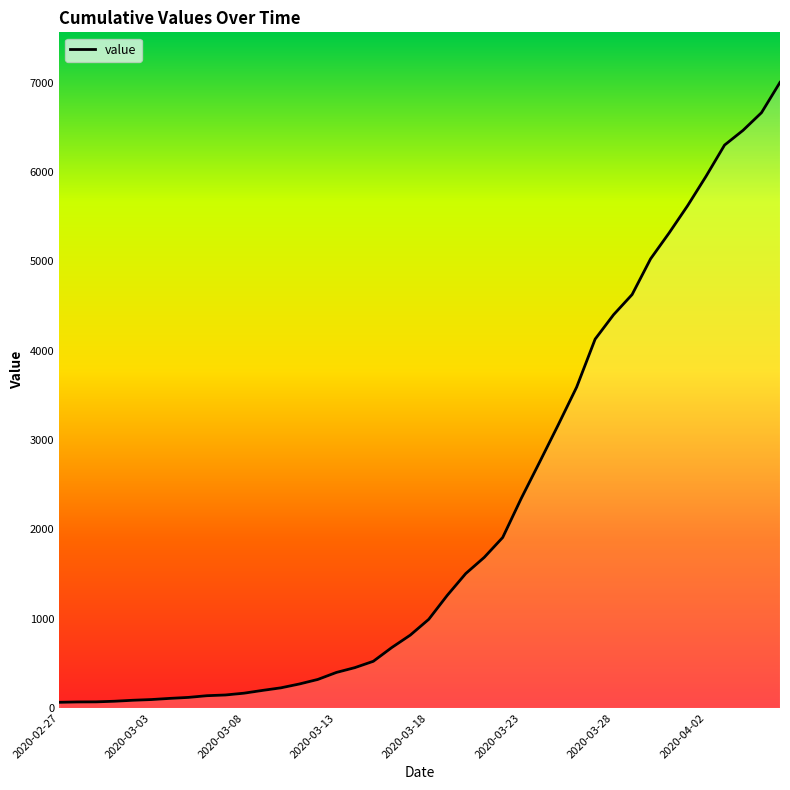

What is the difference between the maximum and minimum values?

6939